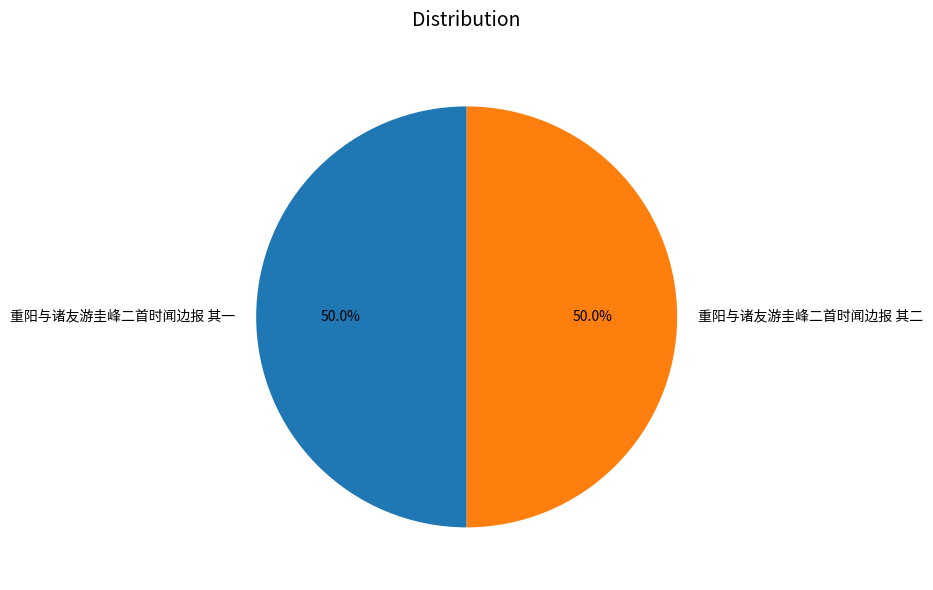

Is the sum of 重阳与诸友游圭峰二首时闻边报 其一 and 重阳与诸友游圭峰二首时闻边报 其二 greater than half?

Yes